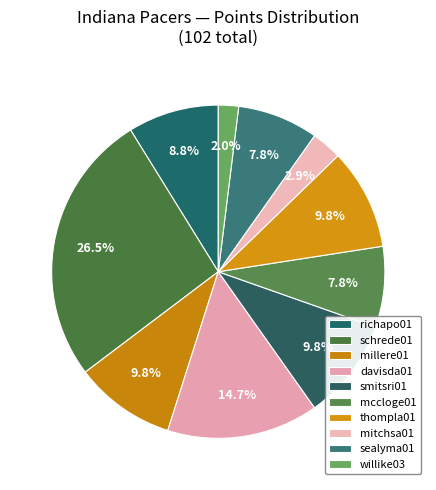

What portion of the pie excludes mccloge01?

92.2%